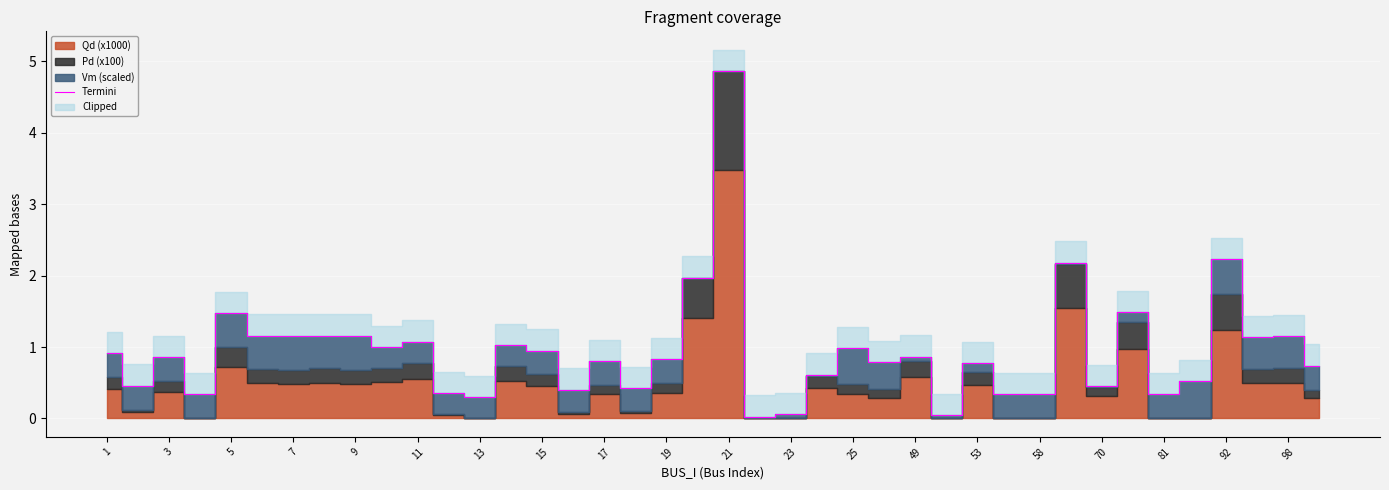

Is it true that Termini equals 0.3 at 58?

True